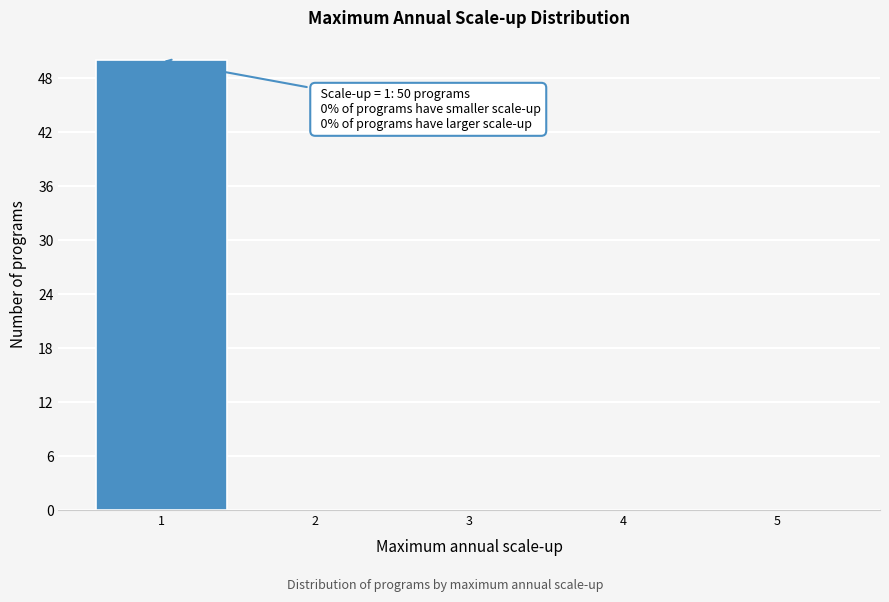

Over which range of the x-axis is the bar tallest?

0.5 to 1.5